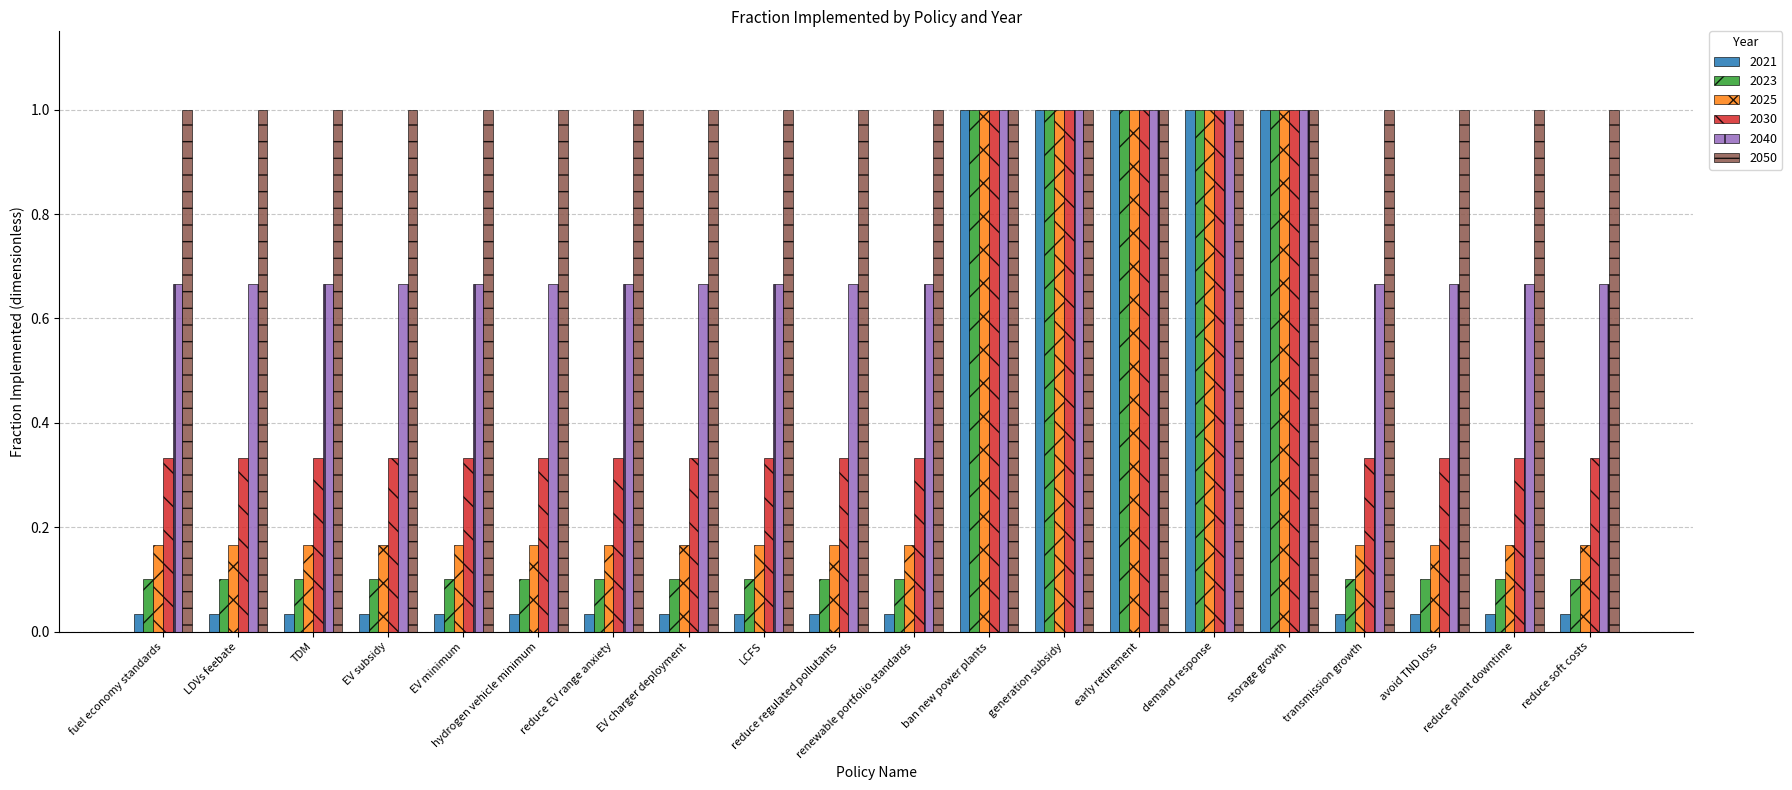

The 2050 series shows 1.0 at hydrogen vehicle minimum. True or false?

True